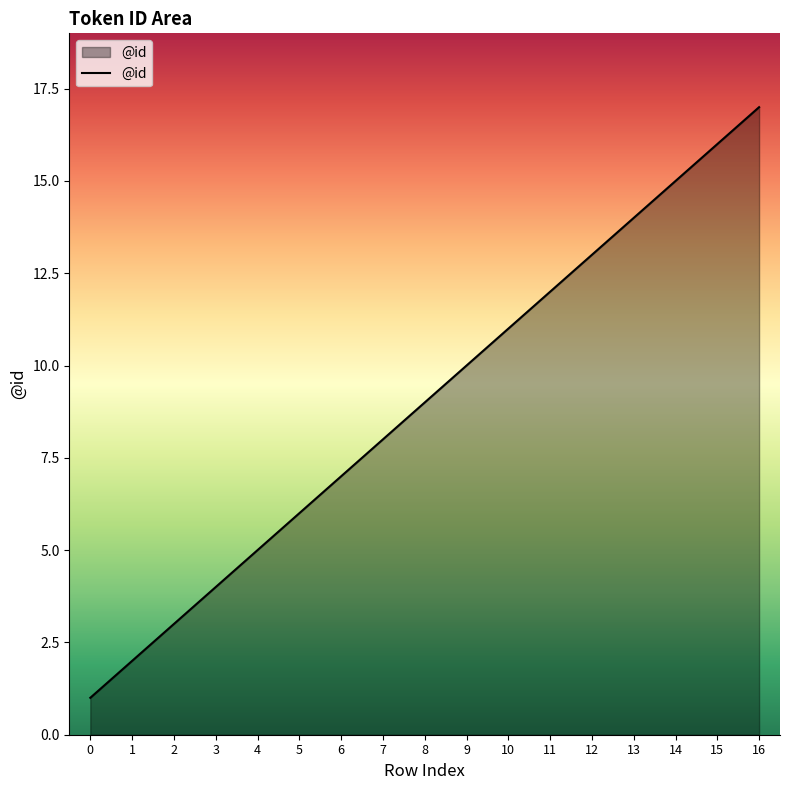

What is the change in value from 1 to 3?

+2